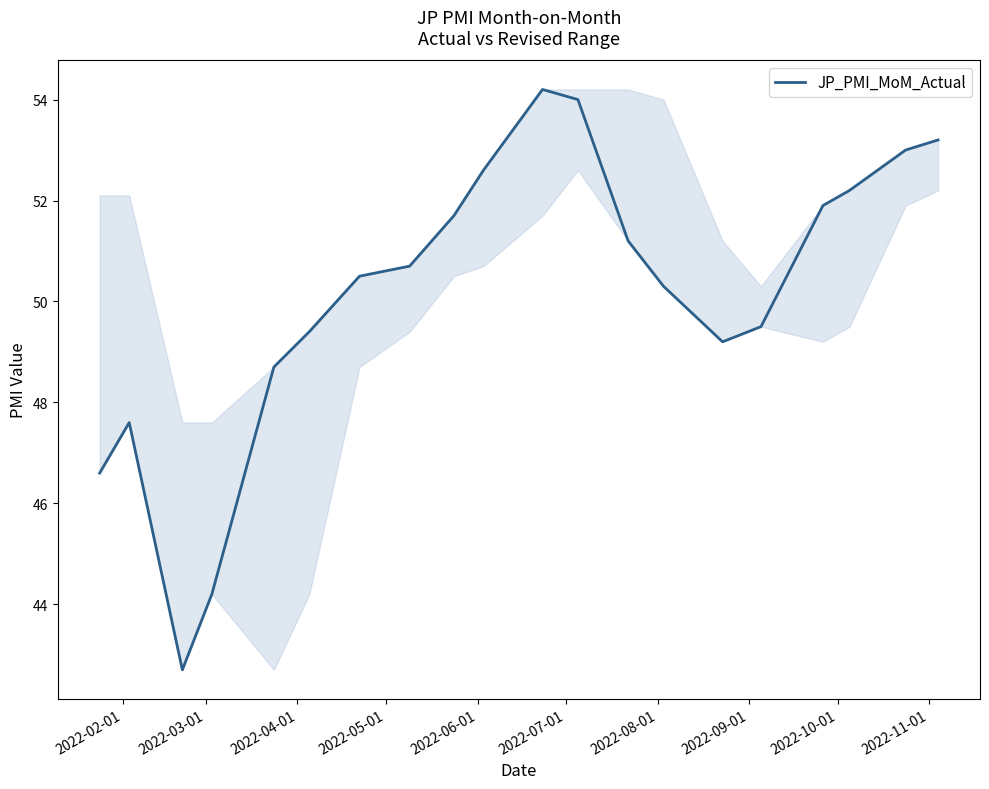

What is the average value?

50.2